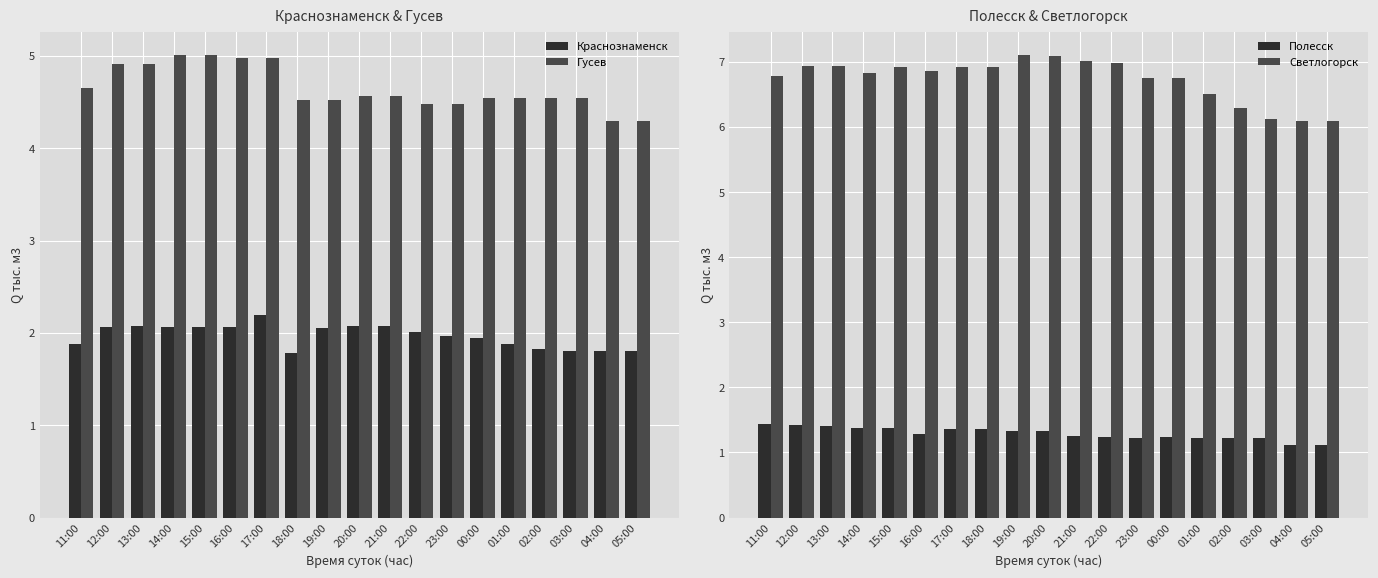

What are all the series names shown in the legend?

Краснознаменск, Гусев, Полесск, Светлогорск